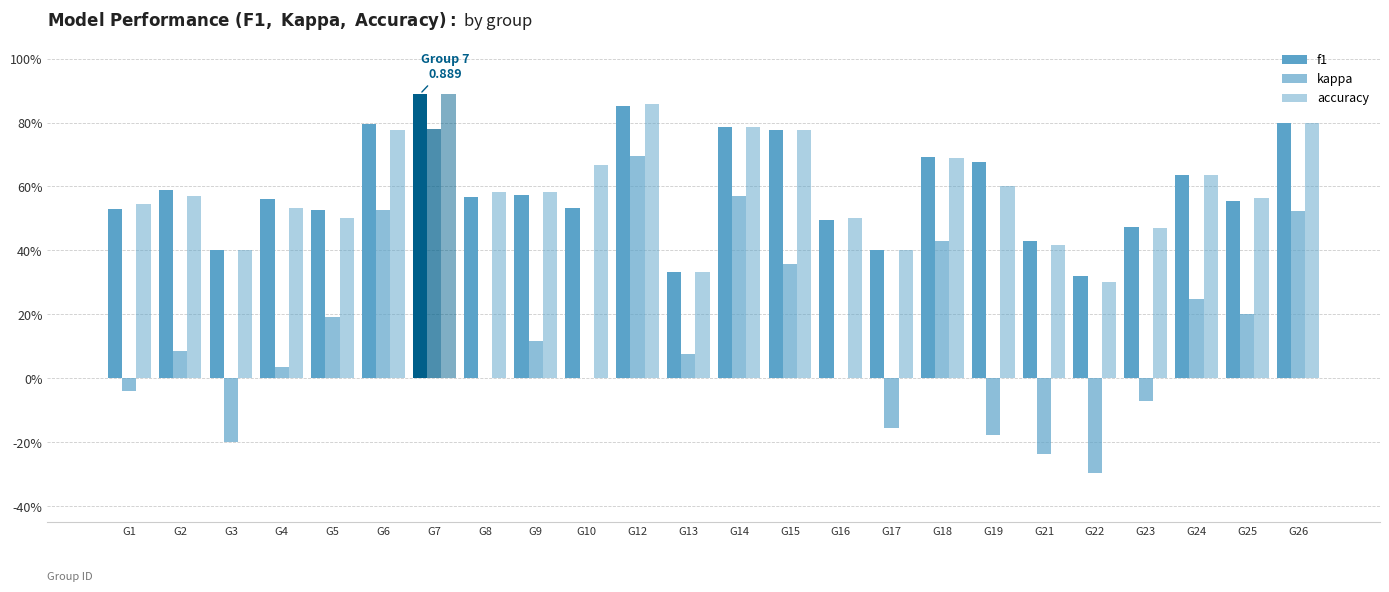

What is the total value across all series at G21?

0.6